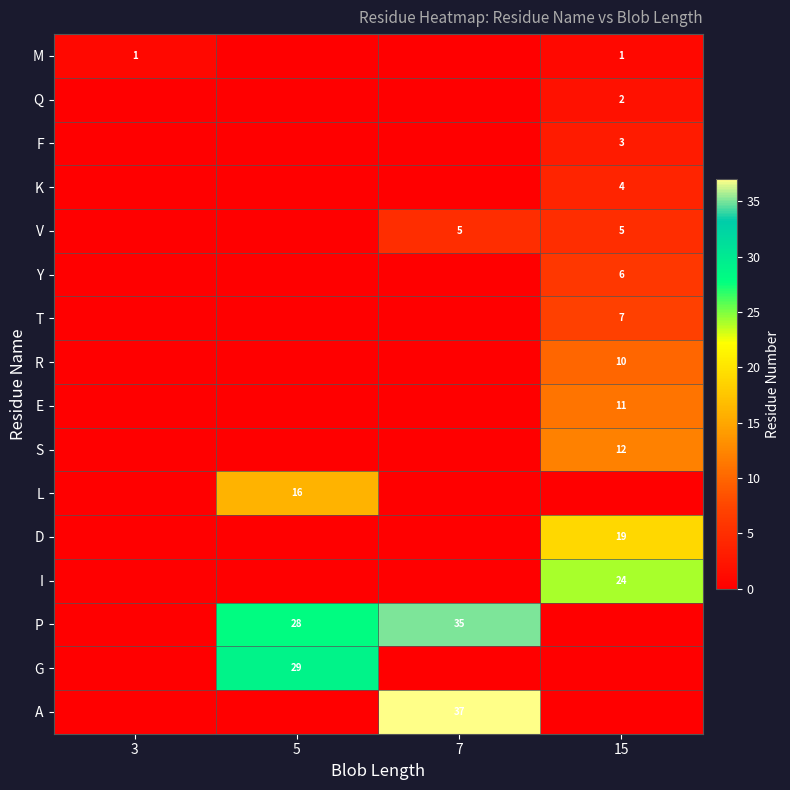

Is it true that G equals 15 at 5?

False